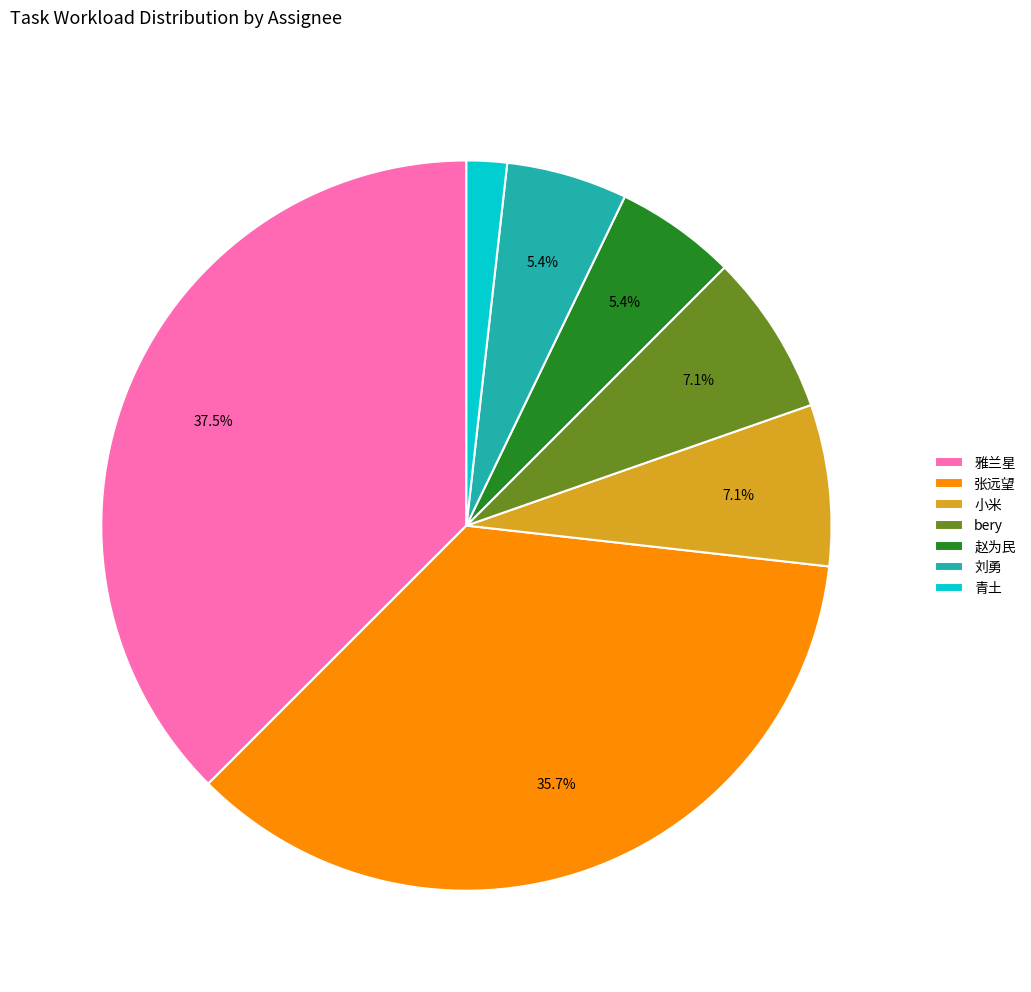

What is the ratio of the value at 刘勇 to the value at 赵为民?

1.0